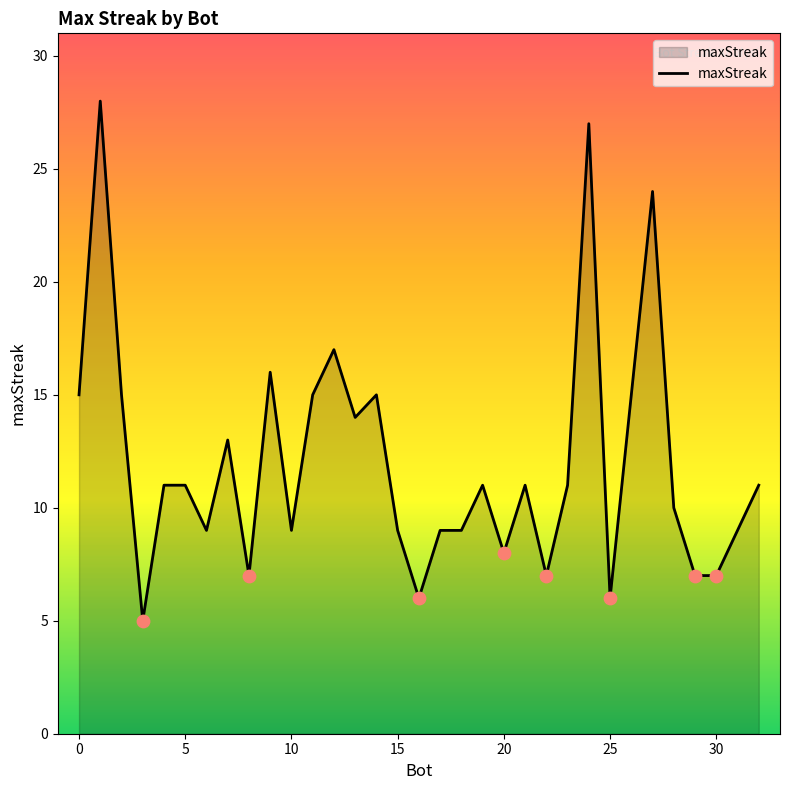

What is the maximum value shown in the chart?

28